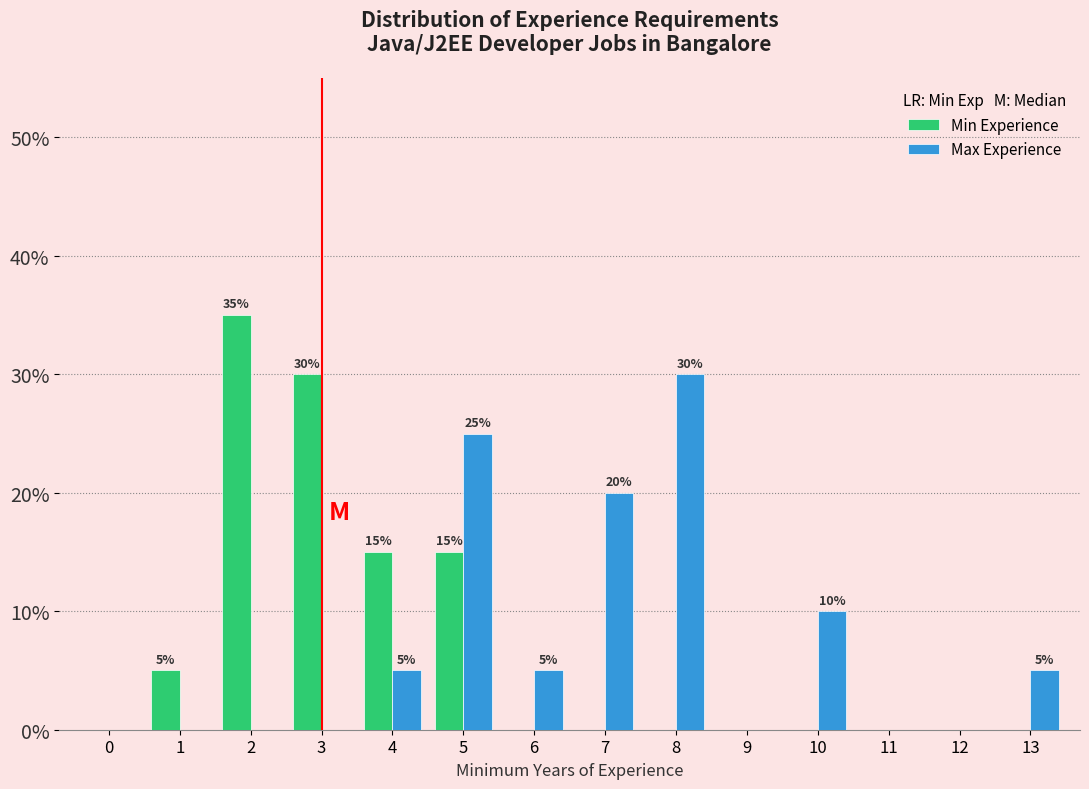

Reading left to right, what are all the values shown in this chart?

Min Experience: 0=0	1=5	2=35	3=30	4=15	5=15	6=0	7=0	8=0	9=0	10=0	11=0	12=0	13=0
Max Experience: 0=0	1=0	2=0	3=0	4=5	5=25	6=5	7=20	8=30	9=0	10=10	11=0	12=0	13=5